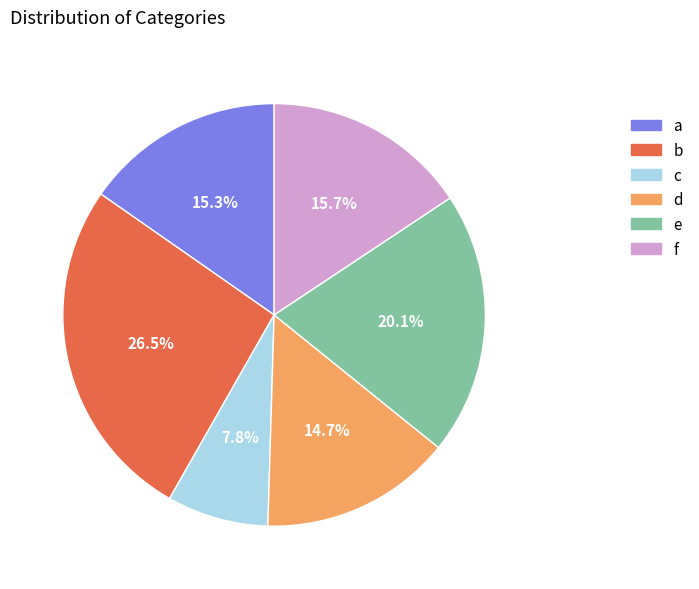

How many segments does this pie chart have?

6